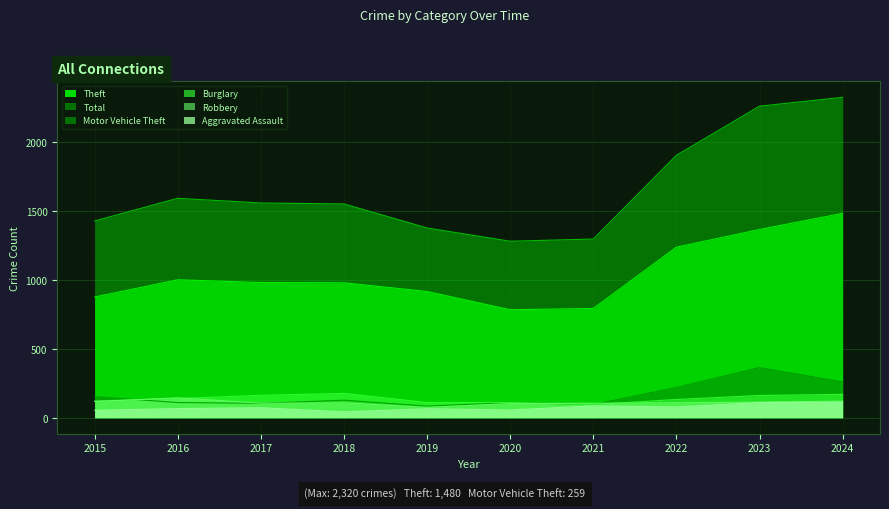

List the labels in order of Theft value, smallest first.

2020, 2021, 2015, 2019, 2018, 2017, 2016, 2022, 2023, 2024